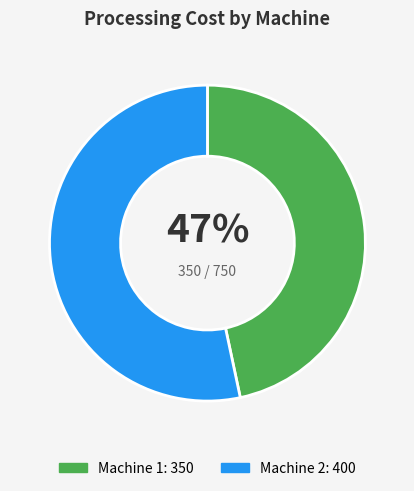

Is there any slice that represents more than half of the pie?

Yes